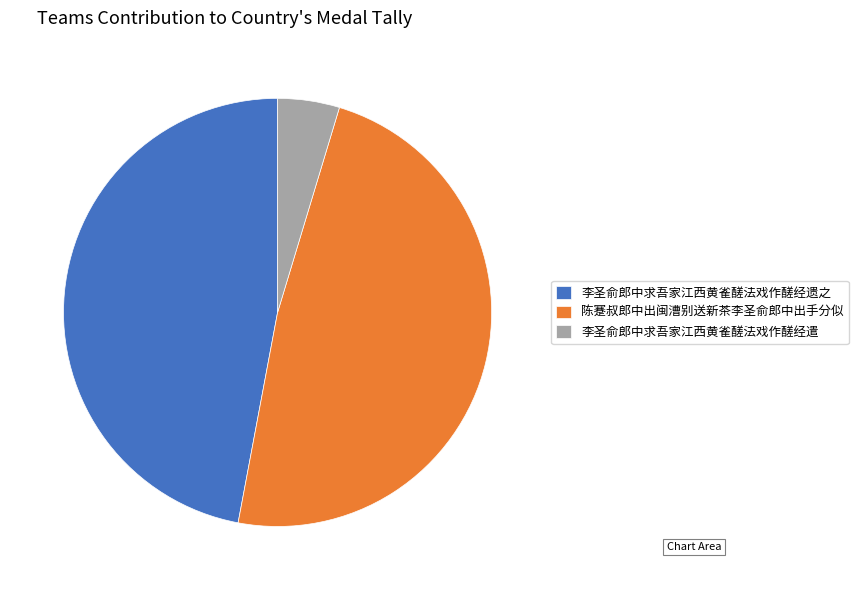

True or false: 李圣俞郎中求吾家江西黄雀醝法戏作醝经遗之 accounts for 47% of the total.

True